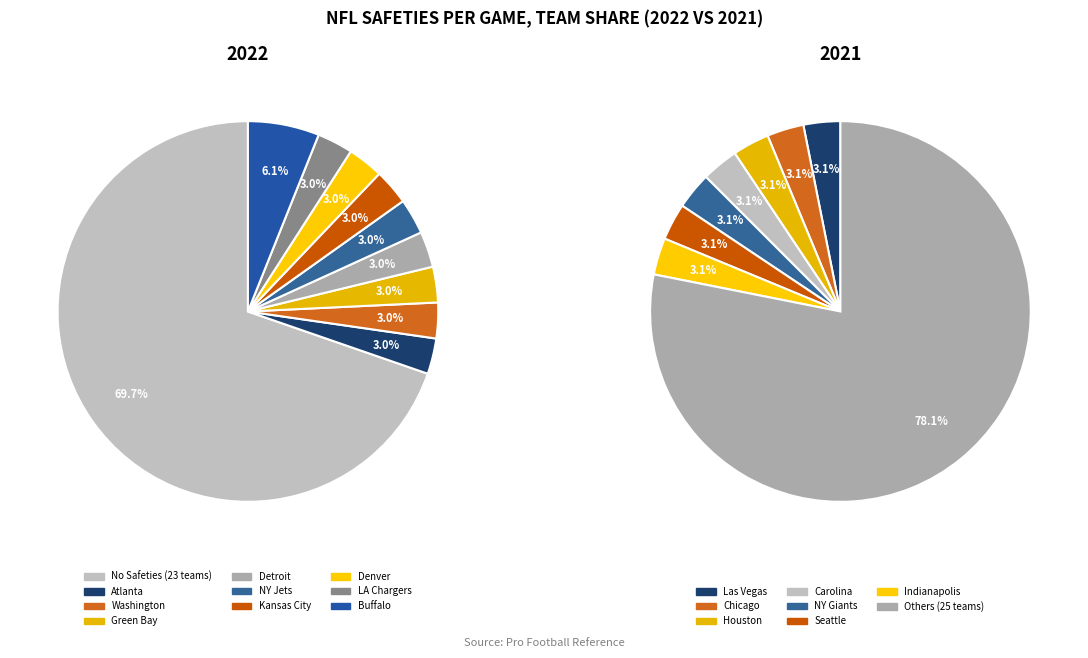

Do Chicago and Washington together represent more than half of the pie?

No